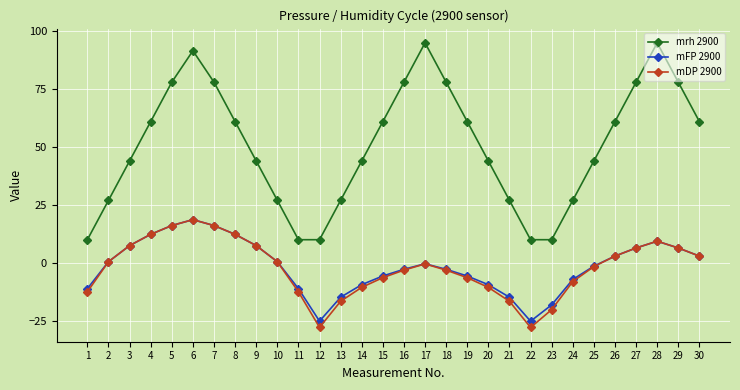

Is the value of mFP 2900 at 2 greater than the value of mDP 2900 at 15?

Yes